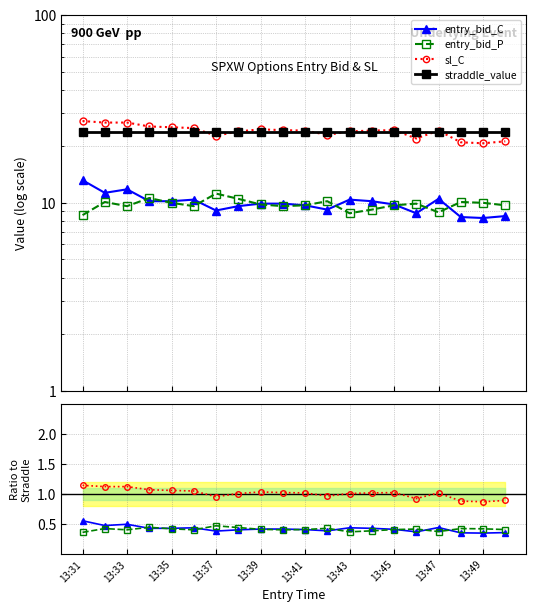

Does the chart display data point markers on the line(s)?

Yes